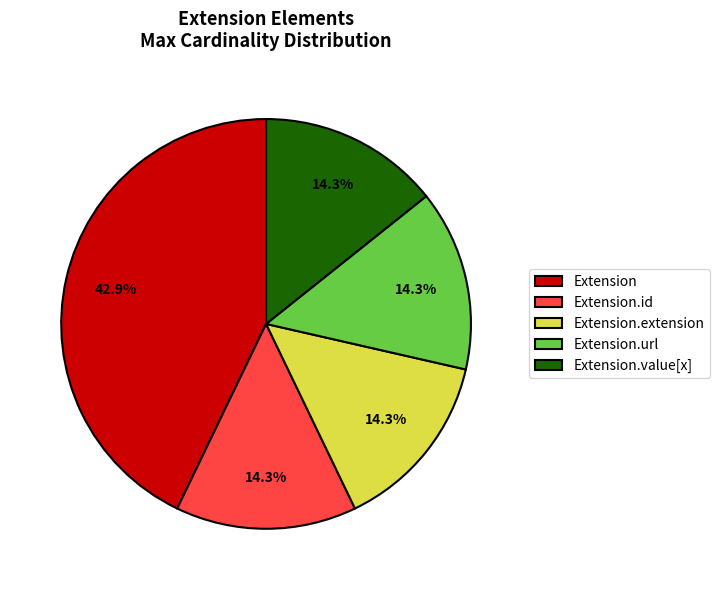

Count the number of slices in the pie.

5